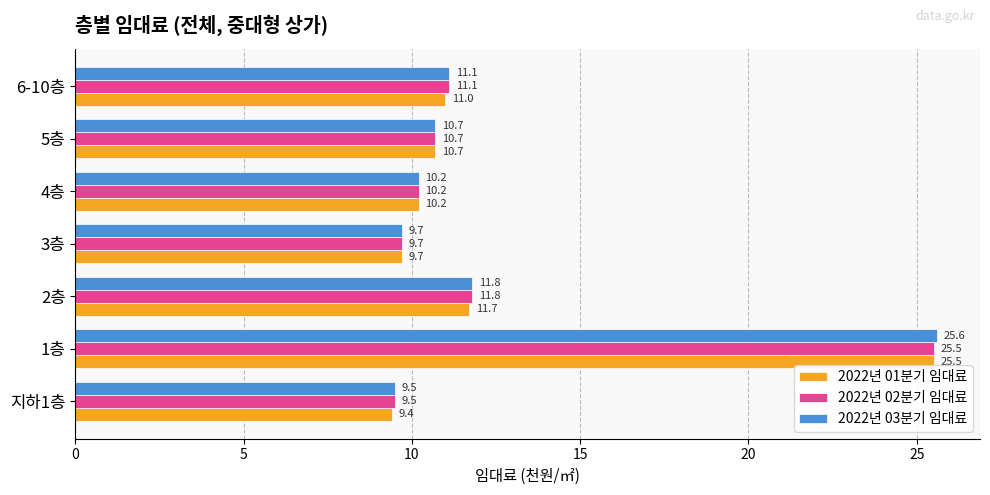

What is the sum of the 2022년 03분기 임대료 values at 6-10층 and 3층?

20.8